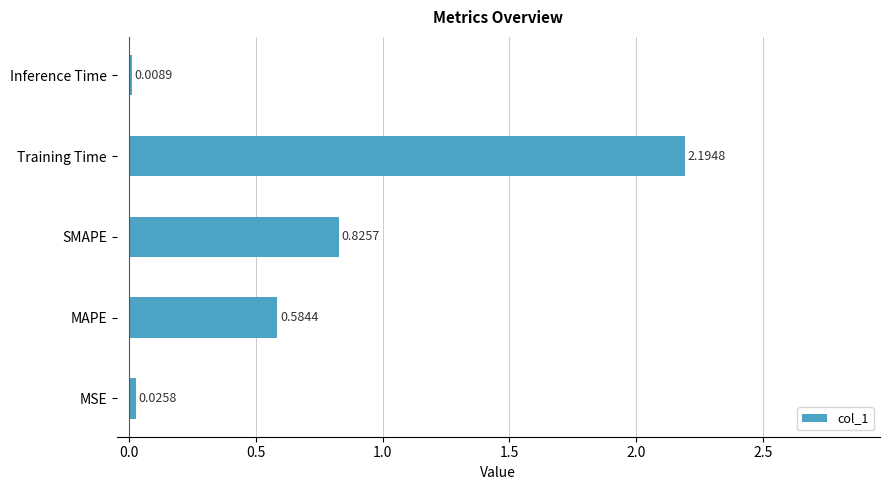

Where is the data nearest to the value 1?

SMAPE